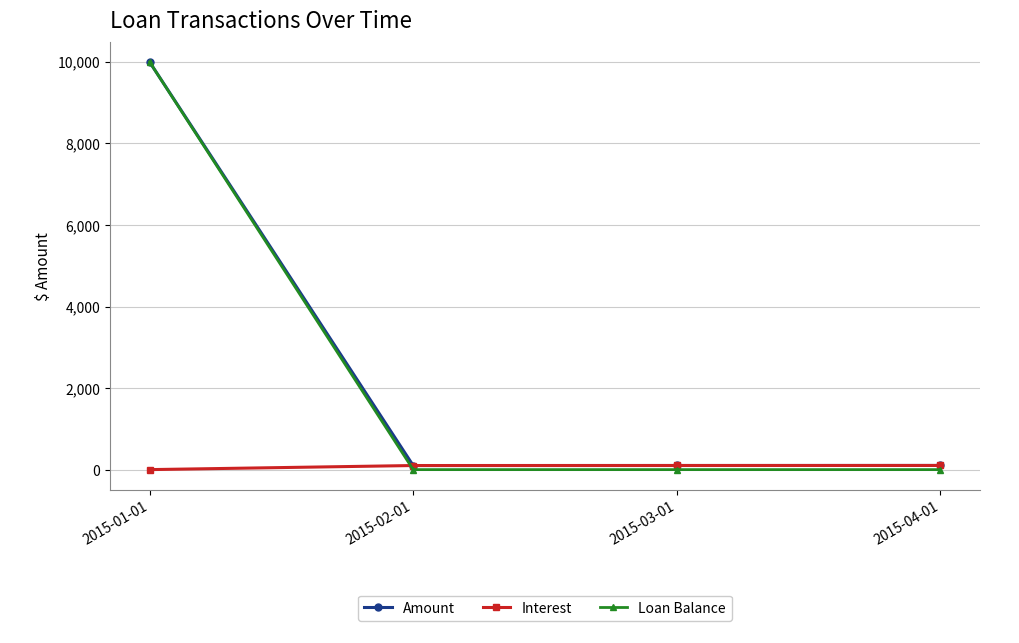

Which series has the largest range (max minus min)?

Loan Balance